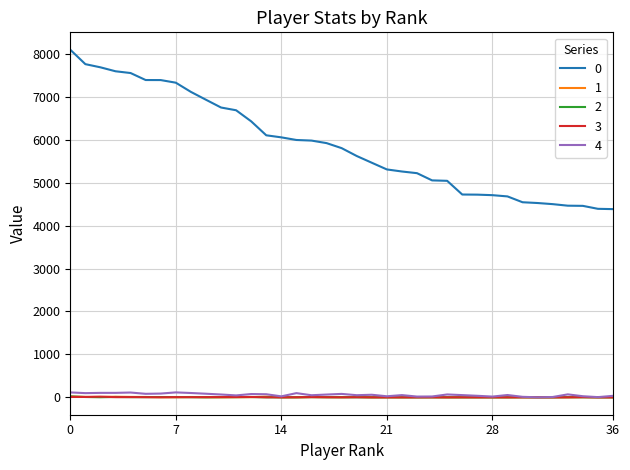

Does the chart display data point markers on the line(s)?

No